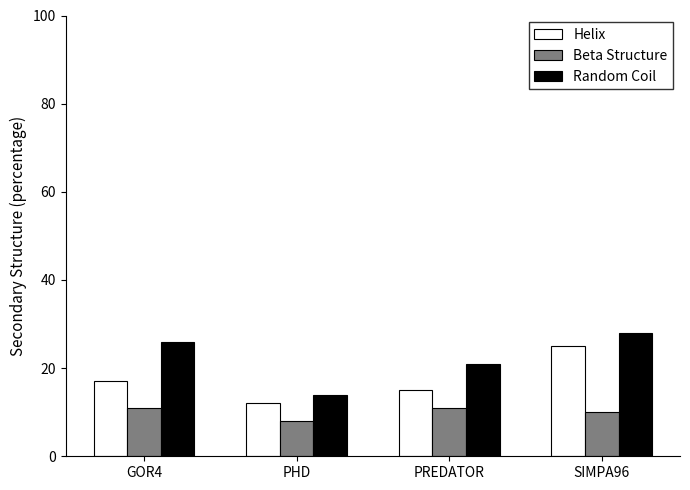

True or false: Random Coil has a value of 14 at PHD.

True